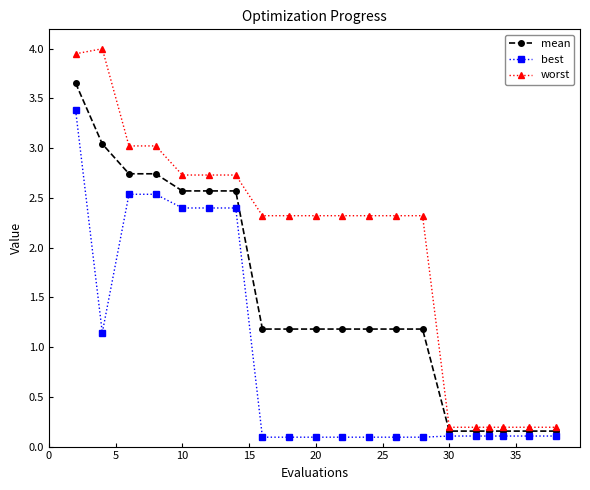

True or false: worst and mean cross at least once.

False